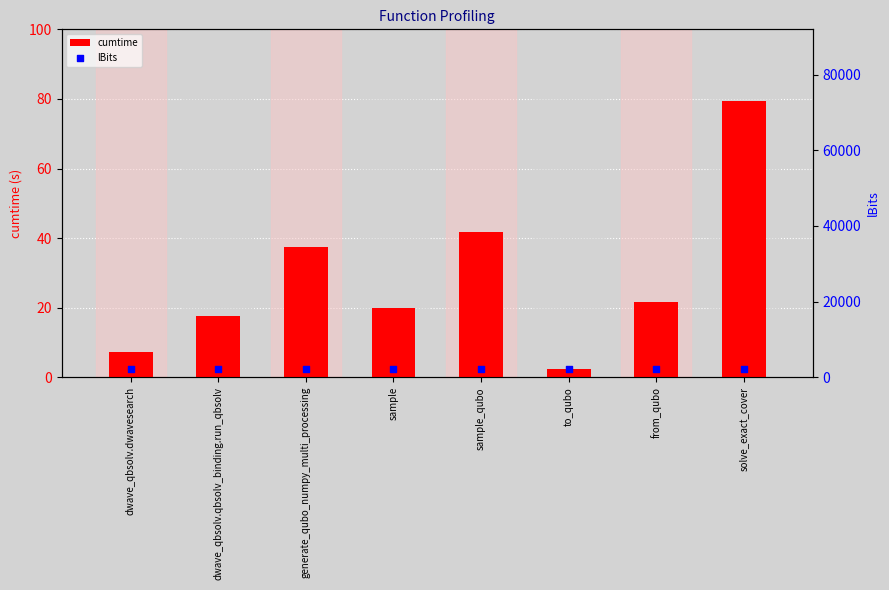

Which series has the widest spread of Y values?

cumtime